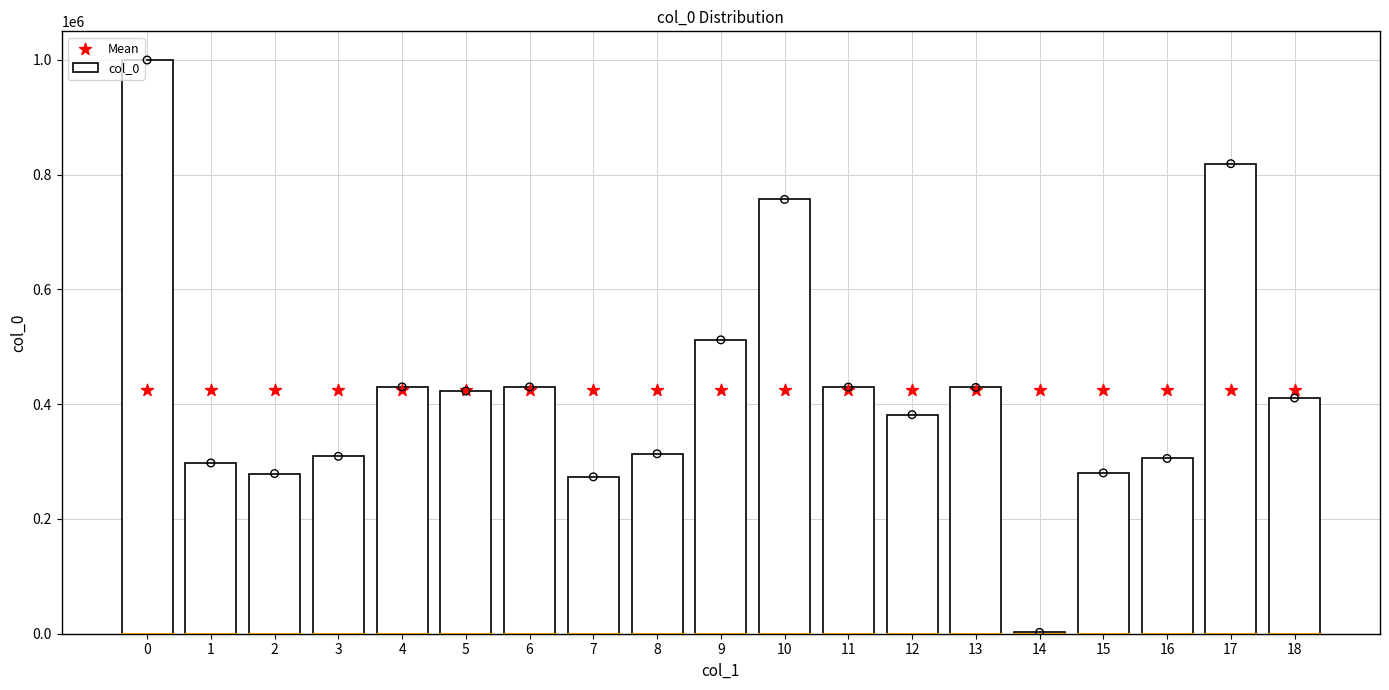

At how many categories does at least one series exceed 773734?

2